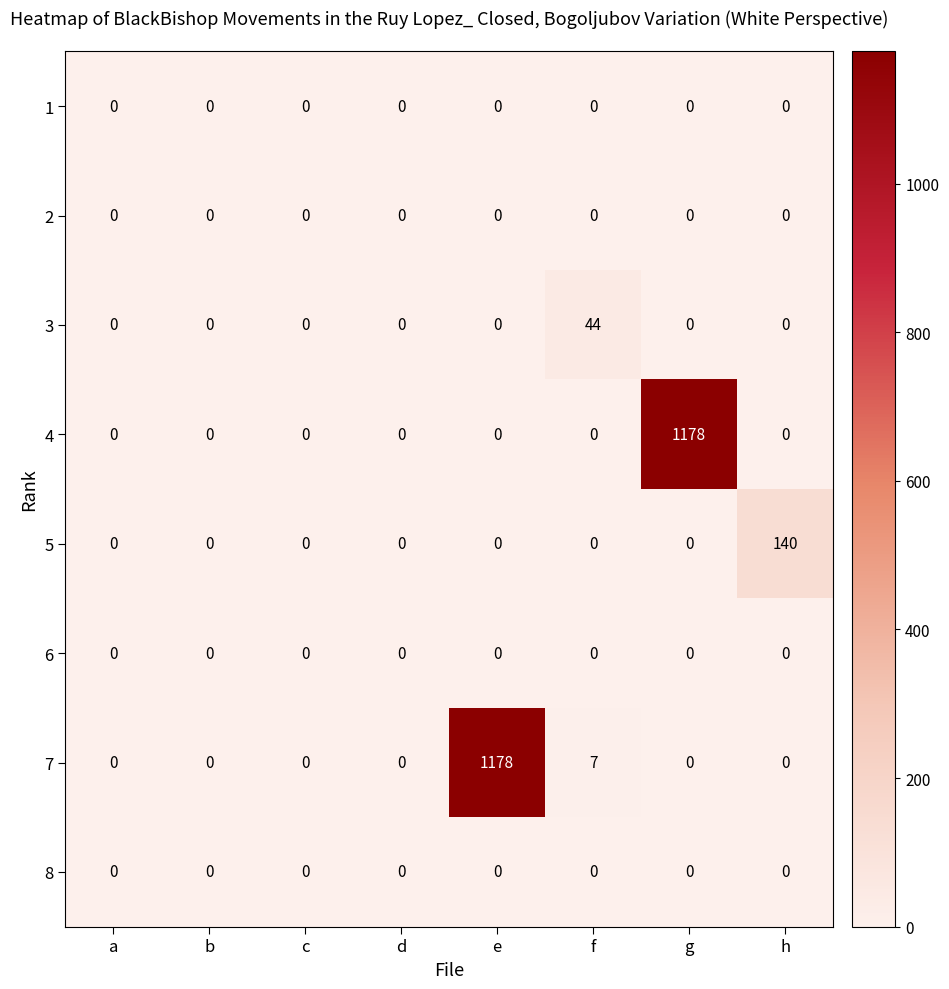

What is the greatest value displayed?

1178